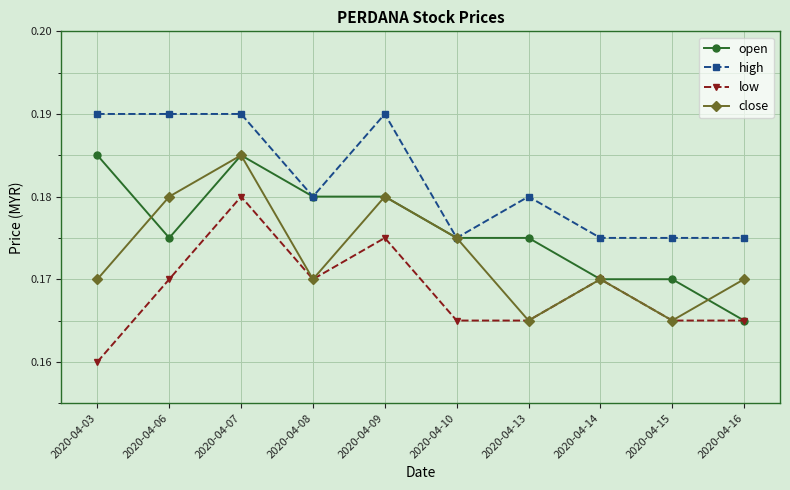

True or false: high and low cross at least once.

False